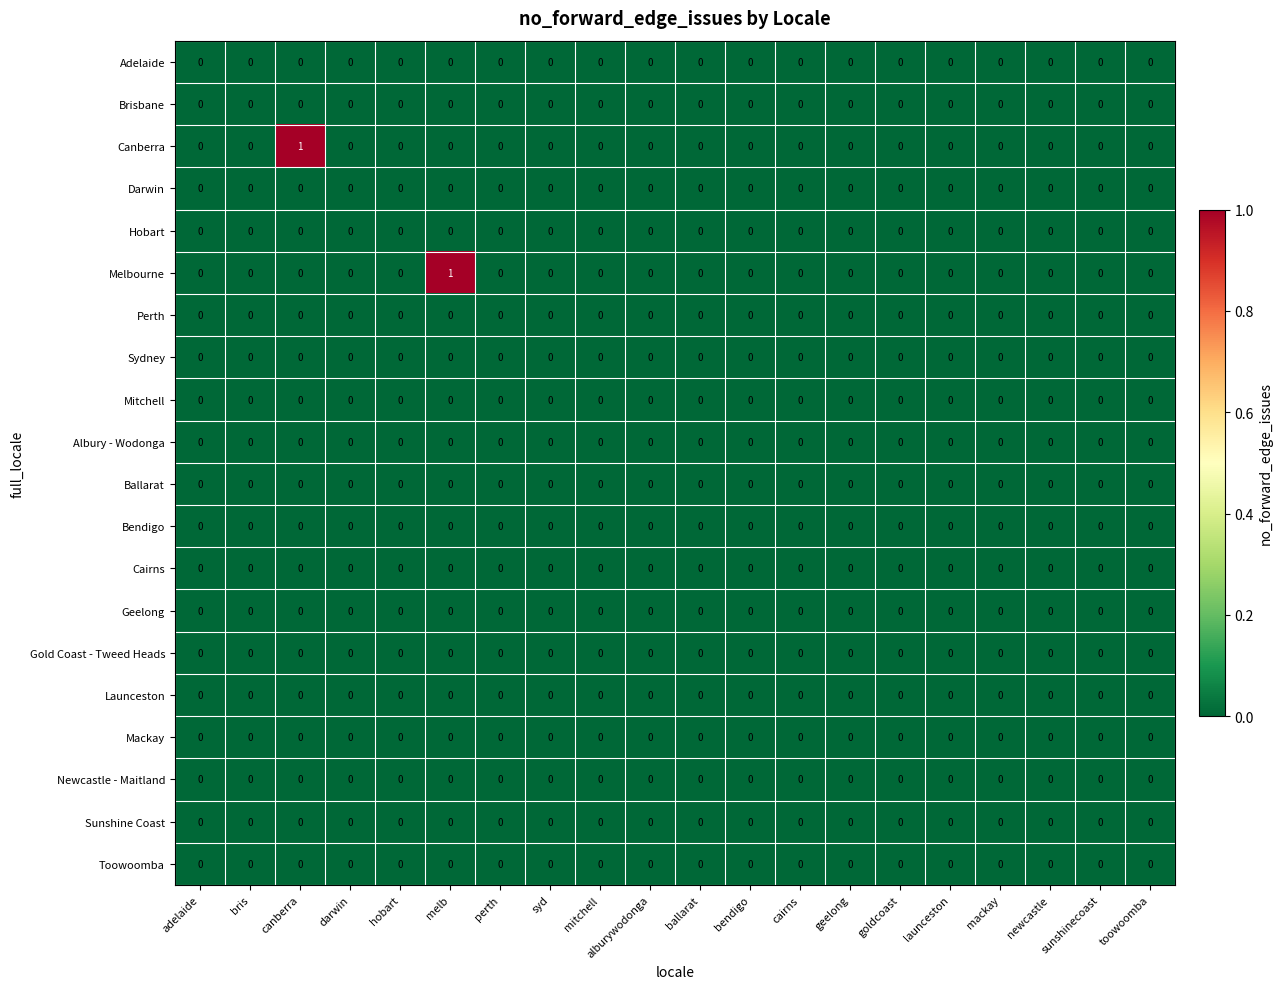

Is it true that Hobart equals 0 at toowoomba?

True